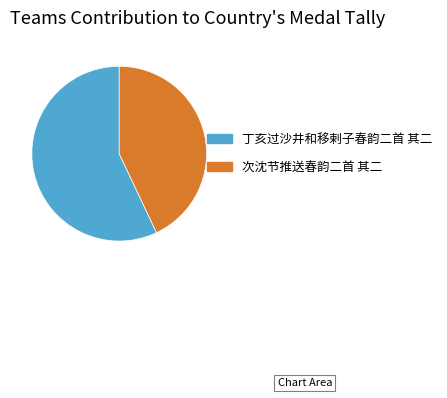

Between 次沈节推送春韵二首 其二 and 丁亥过沙井和移剌子春韵二首 其二, which is larger?

丁亥过沙井和移剌子春韵二首 其二